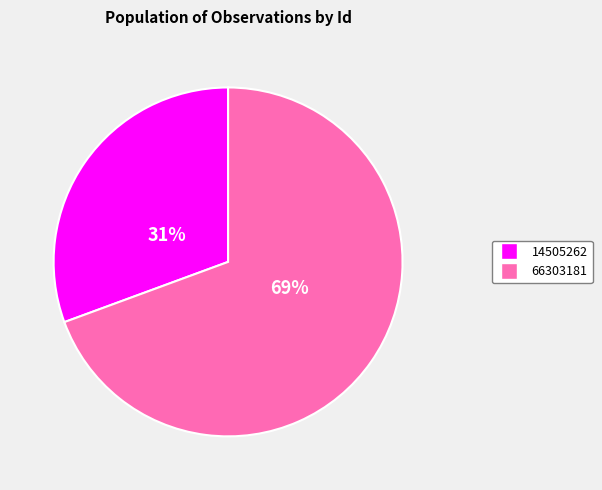

Does 14505262 account for over 50% of the chart?

No